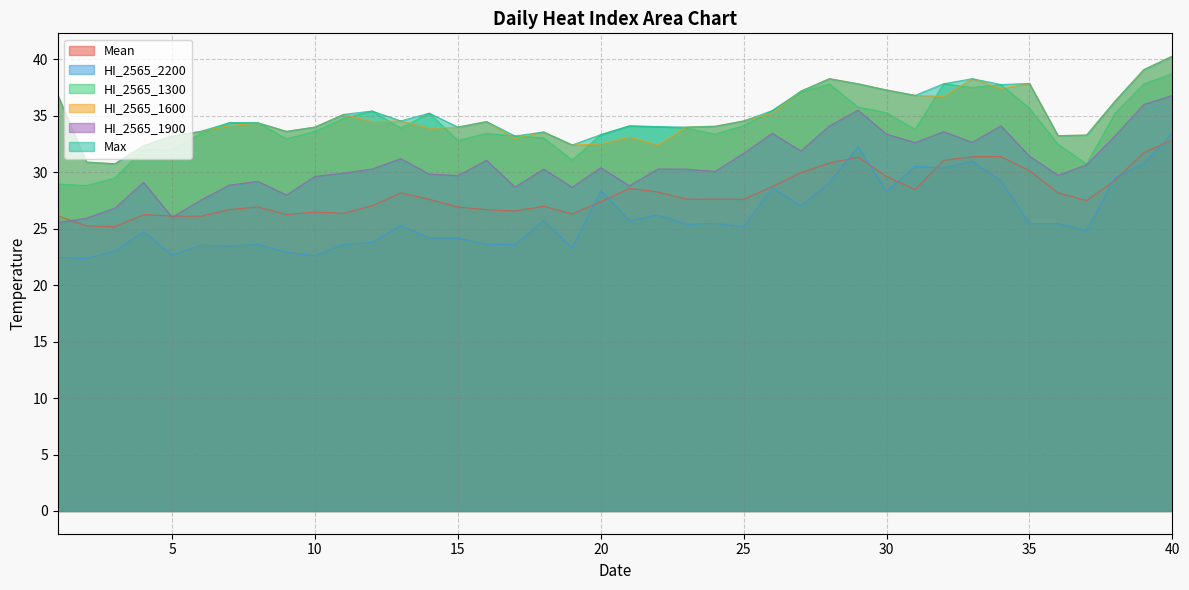

What is the greatest value displayed?

40.3